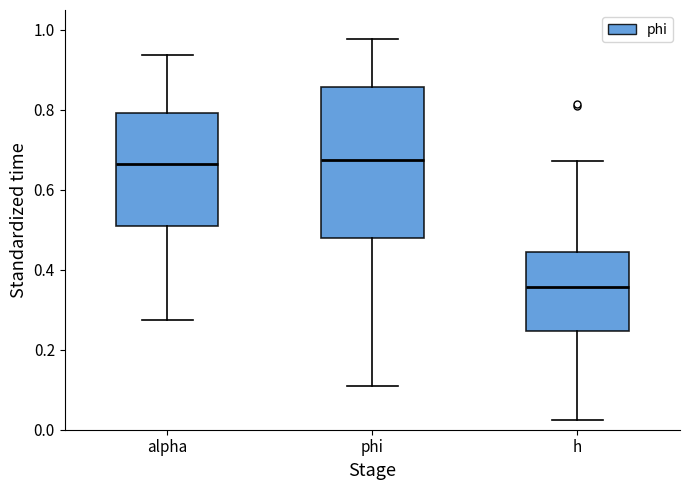

Reading left to right, transcribe this box plot: for each box, give where its median line is, the range the box spans, and where its two whiskers end, as read against the y-axis. The values are not printed on the chart, so give them approximately, as read against the axis.

alpha: median 0.66, box 0.50 to 0.80, whiskers 0.28 to 0.94
phi: median 0.68, box 0.48 to 0.86, whiskers 0.12 to 0.98
h: median 0.36, box 0.24 to 0.44, whiskers 0.02 to 0.68